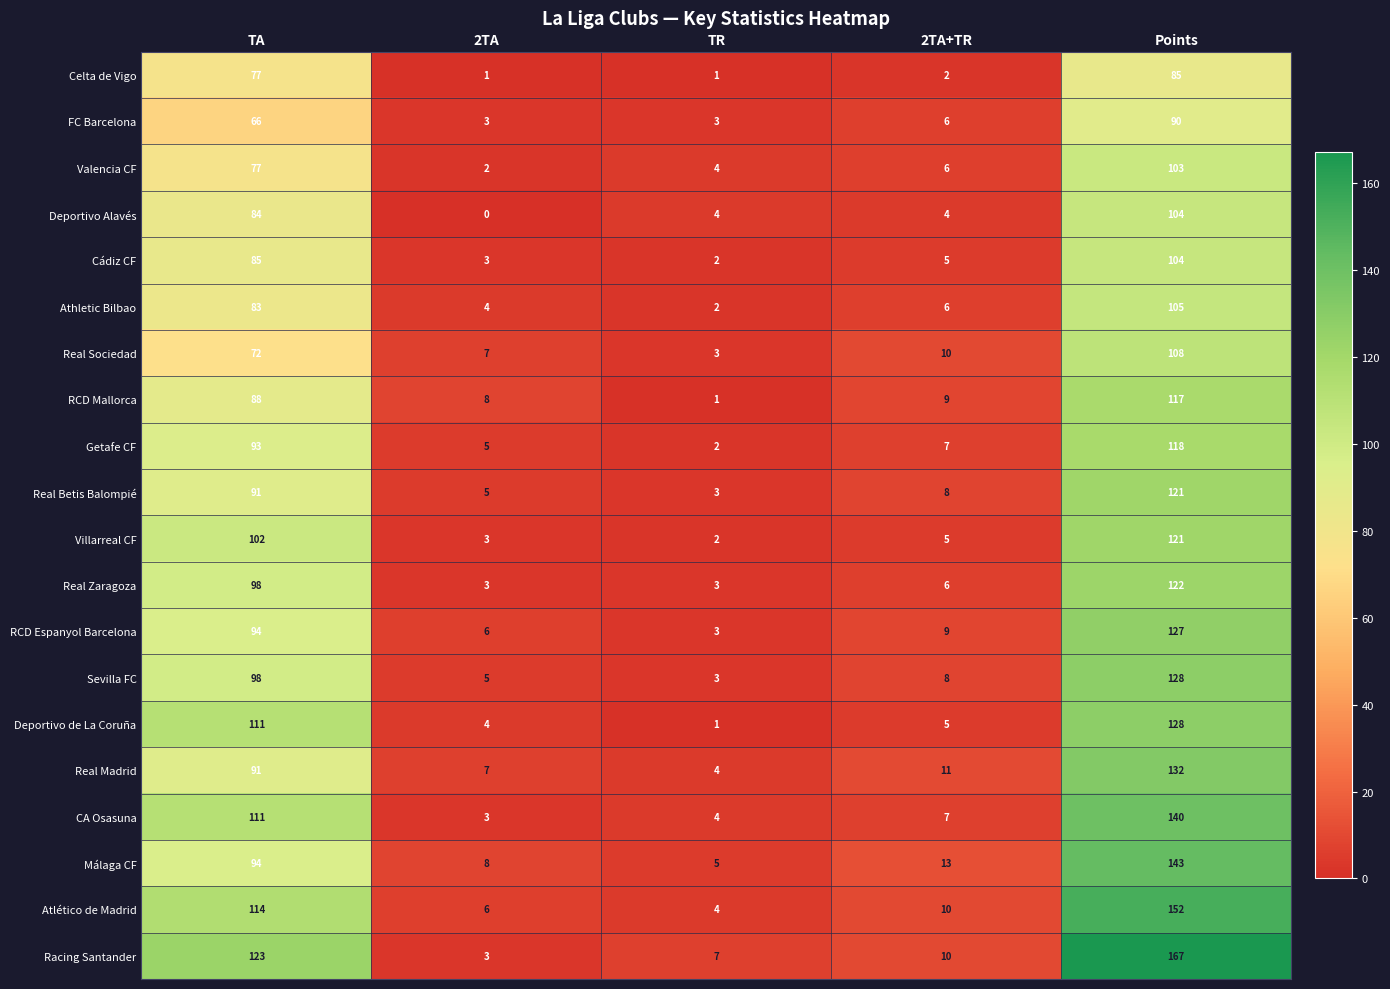

Which series has the largest range (max minus min)?

Racing Santander